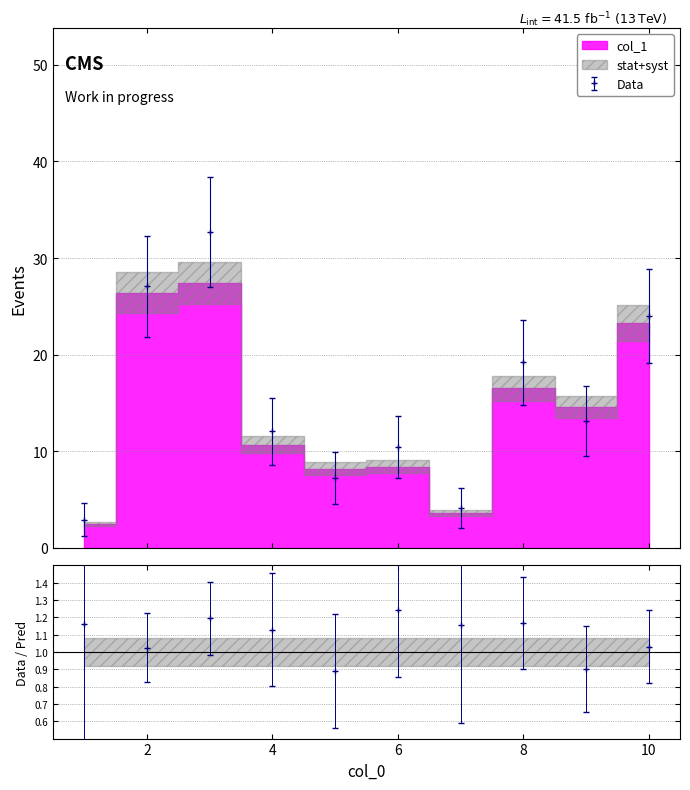

The value at 8 is 16.5. True or false?

True